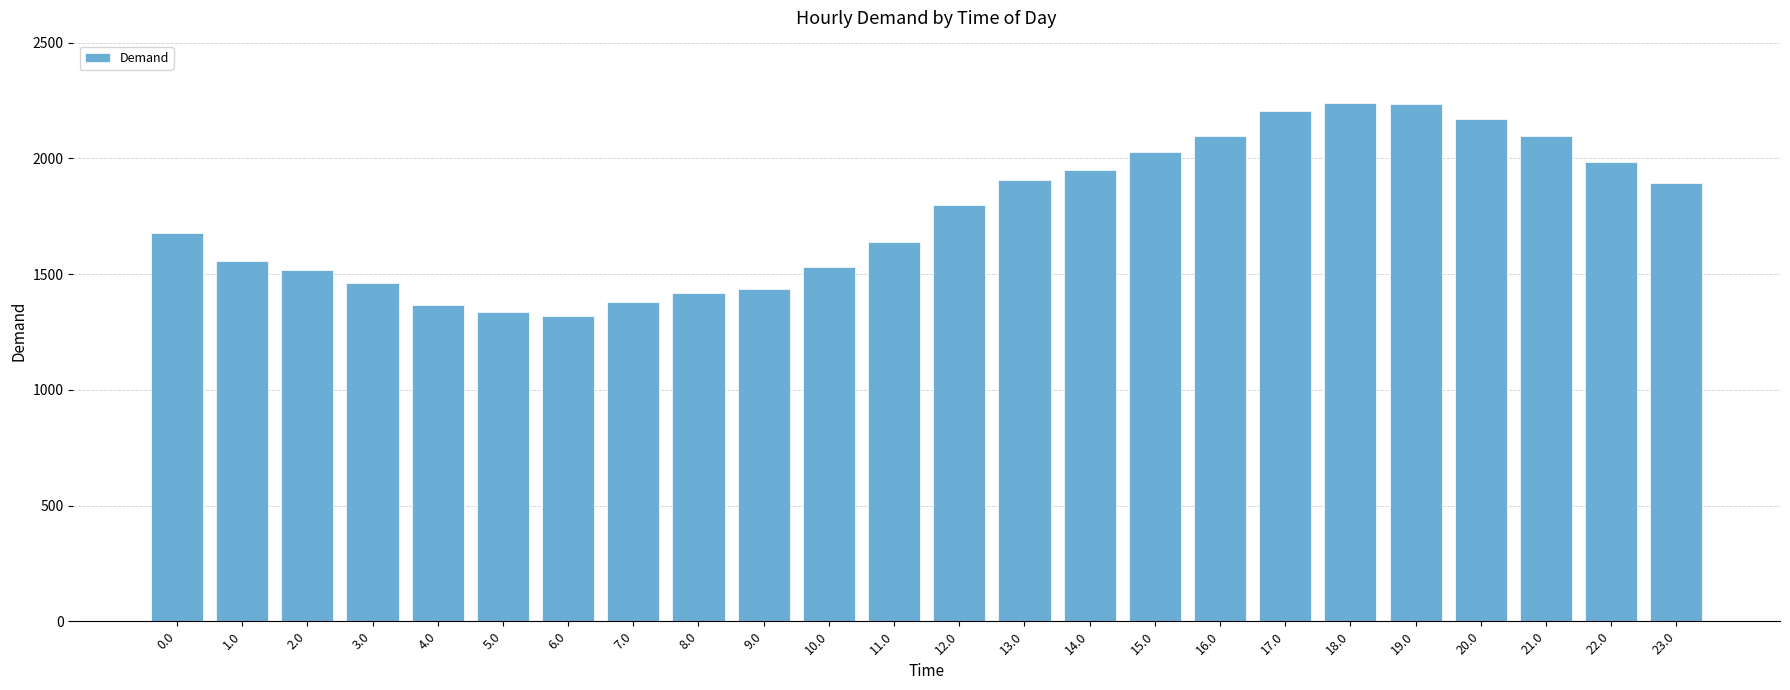

What is the maximum value shown in the chart?

2239.8